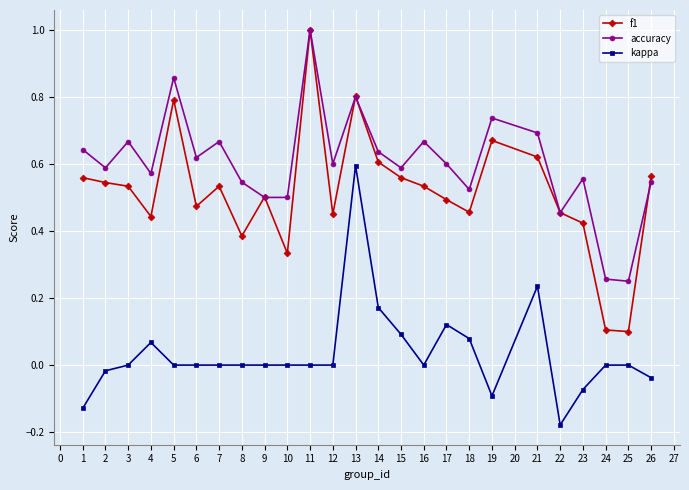

What are all the series names shown in the legend?

f1, accuracy, kappa